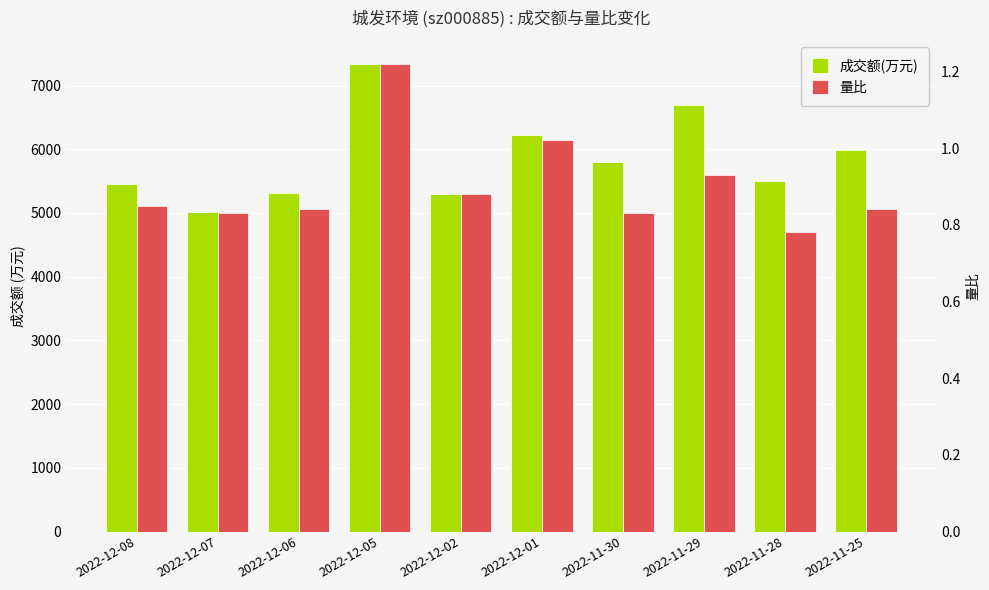

List the labels in order of 量比 value, largest first.

2022-12-05, 2022-12-01, 2022-11-29, 2022-12-02, 2022-12-08, 2022-12-06, 2022-11-25, 2022-12-07, 2022-11-30, 2022-11-28